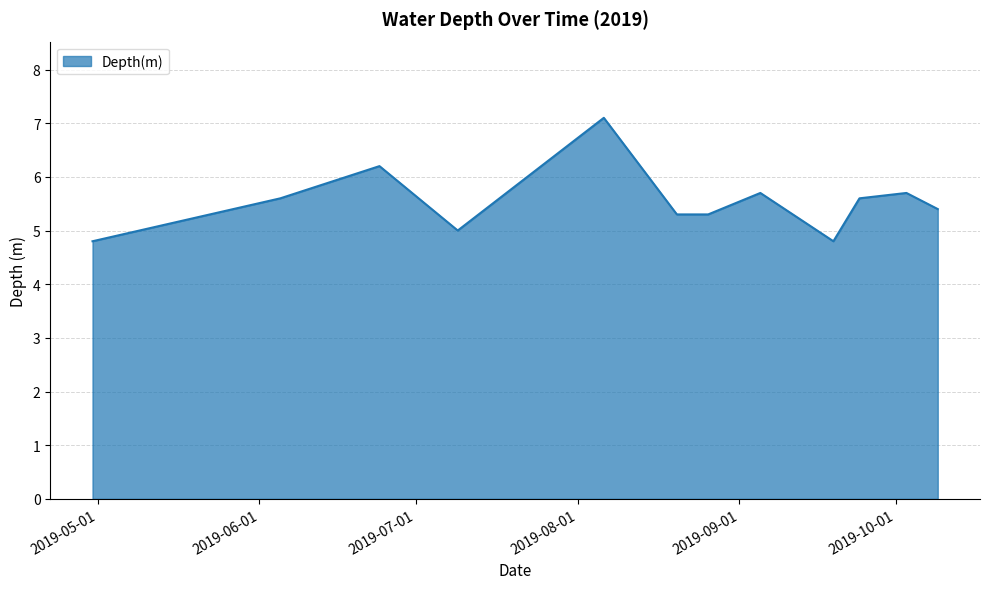

How many lines are shown in the chart?

1